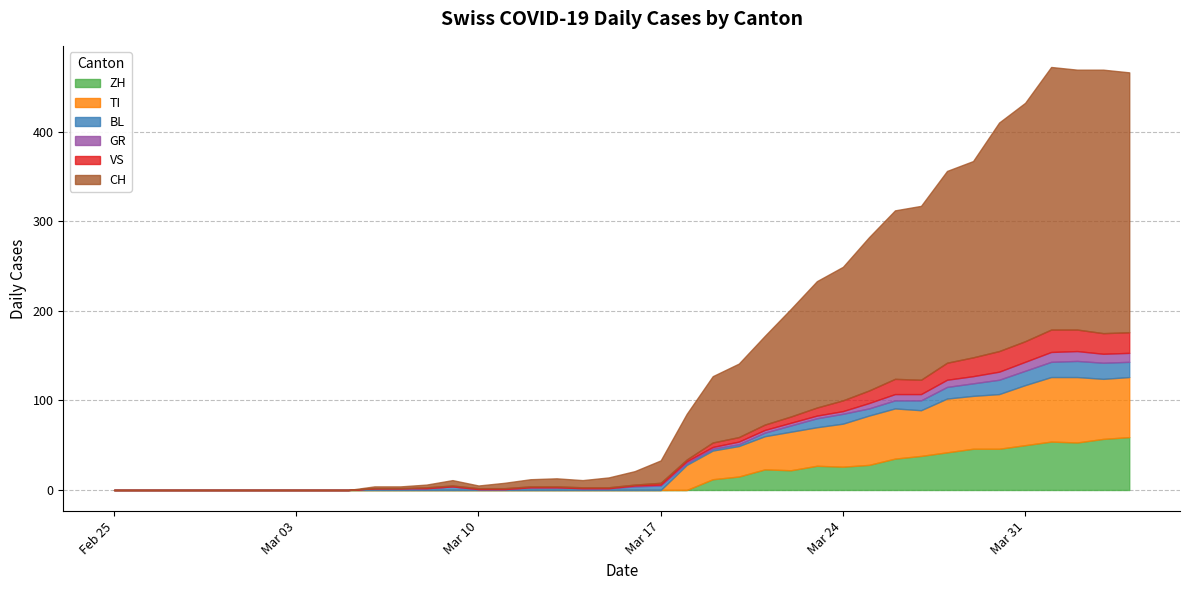

How many values in the BL series exceed 3?

18